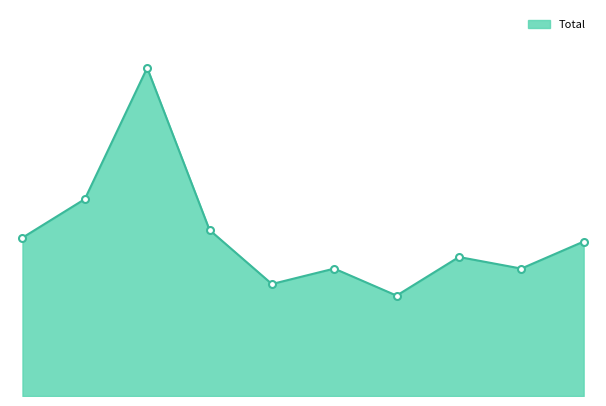

Does the chart have visible grid lines?

No